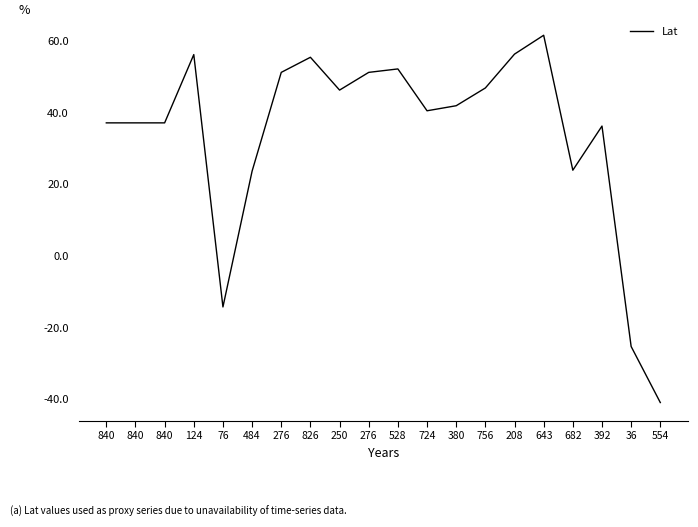

What is the label of the 8th point from the right?

380